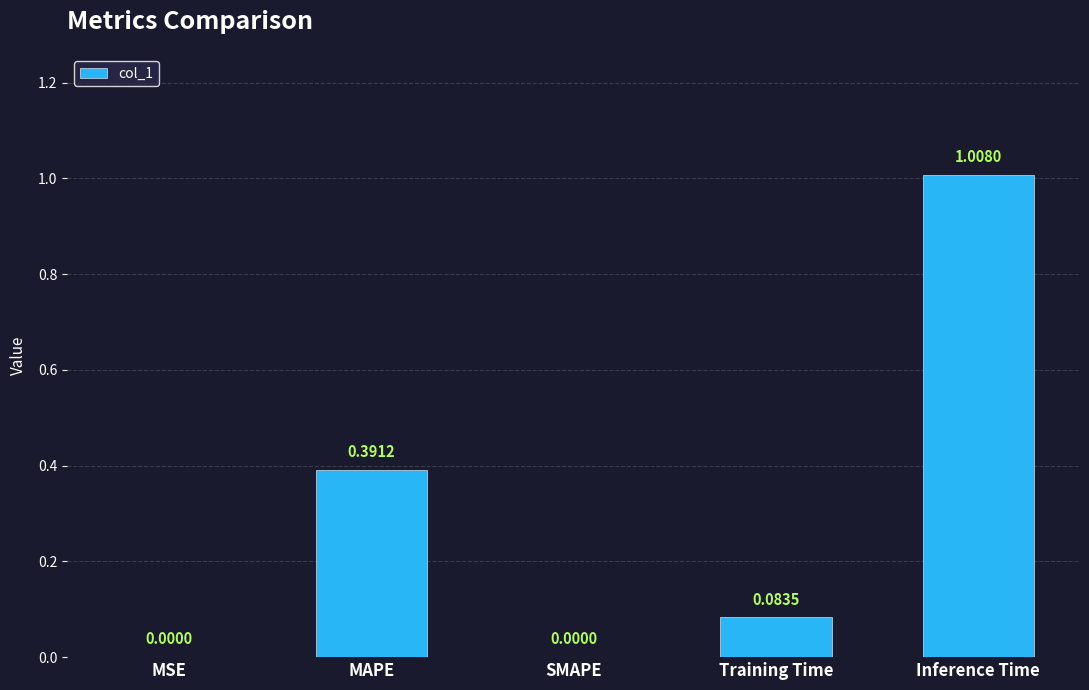

Which has a higher value, Training Time or Inference Time?

Inference Time